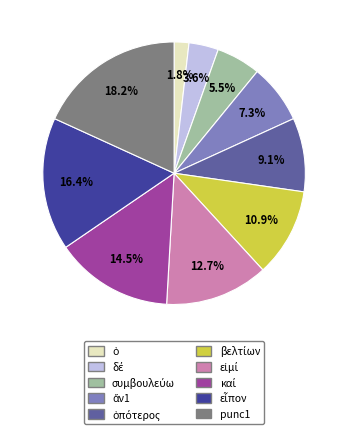

How many slices are in this pie chart?

10